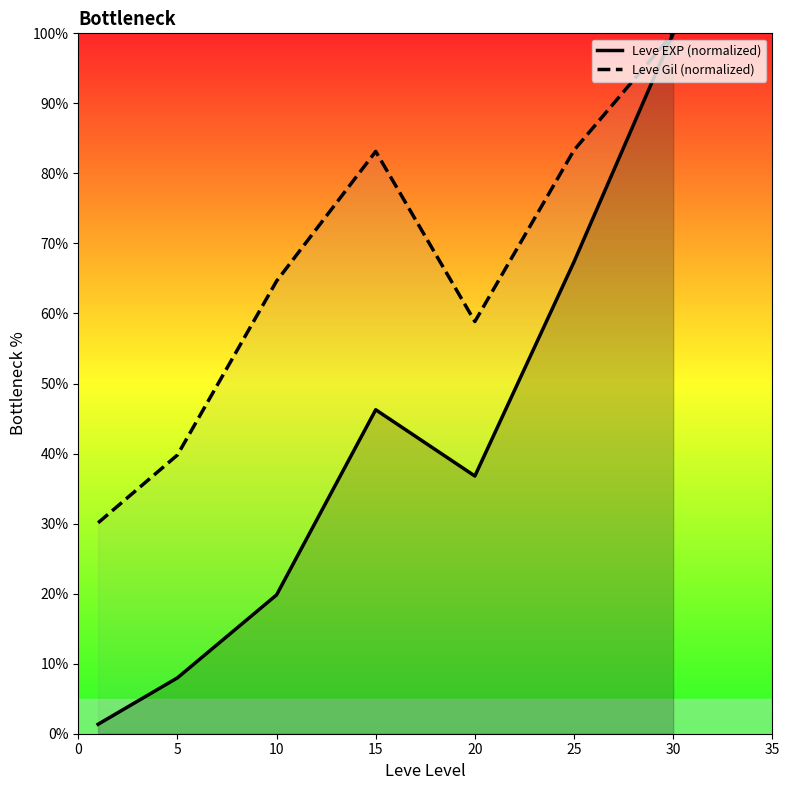

What is the difference between the maximum and minimum values in the Leve EXP (normalized) series?

98.6